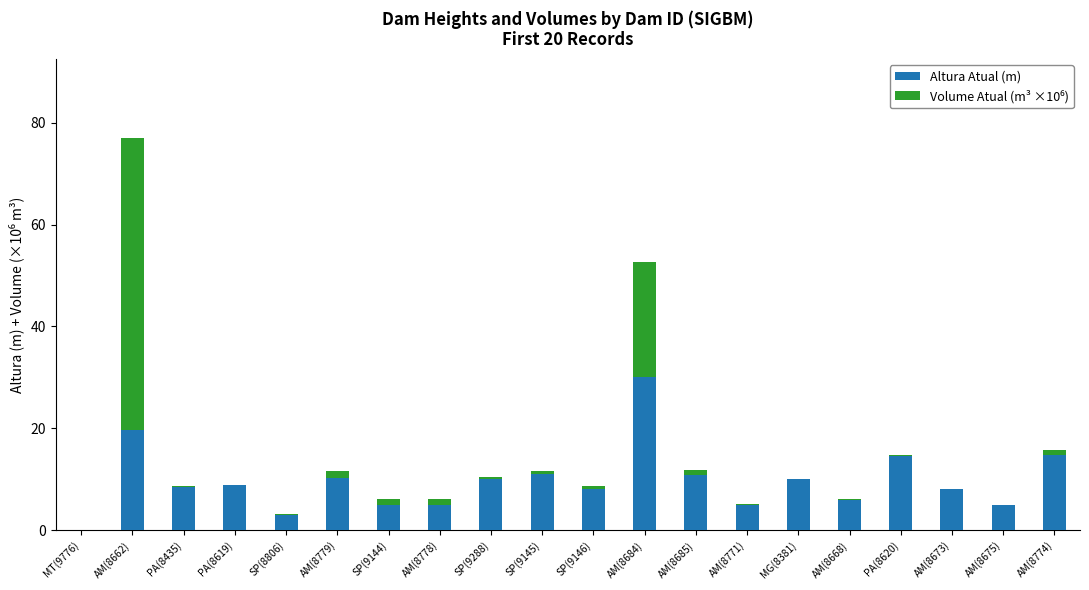

Are the bars horizontal?

No